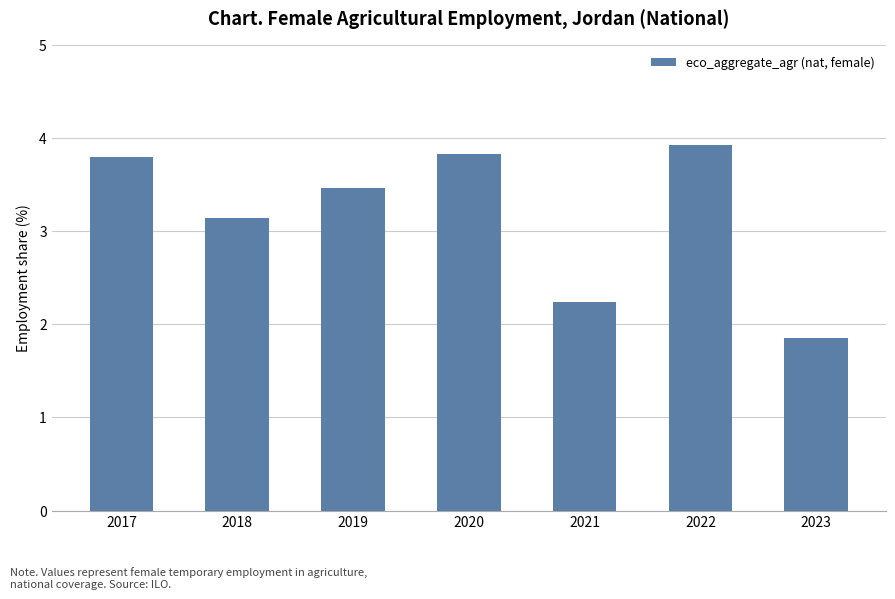

How many categories are shown in the chart?

7